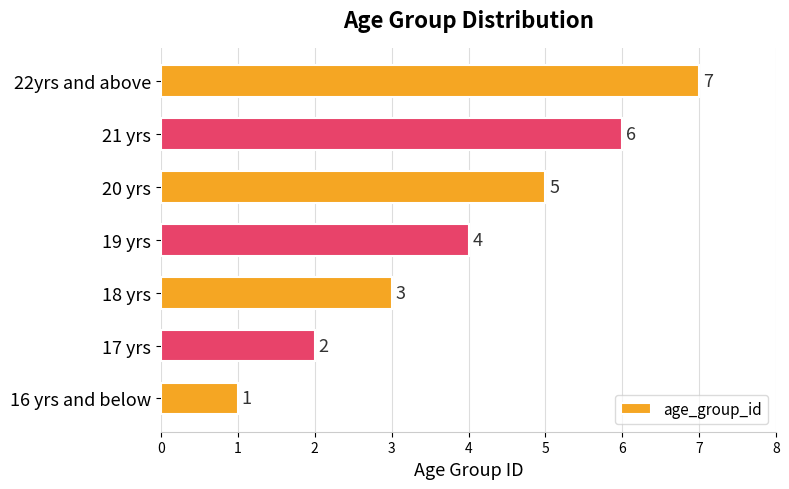

List the labels in order of value, smallest first.

16 yrs and below, 17 yrs, 18 yrs, 19 yrs, 20 yrs, 21 yrs, 22yrs and above